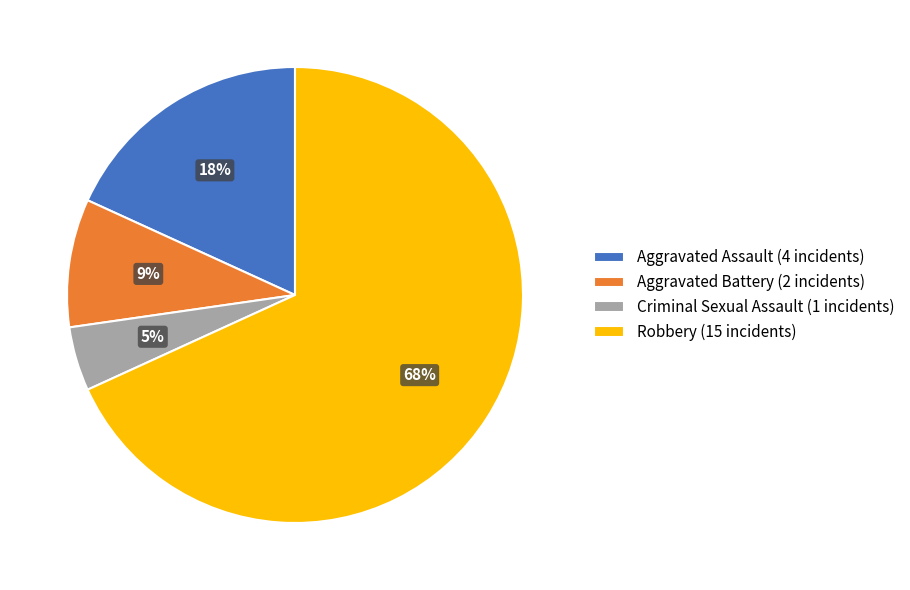

Which category has the biggest portion of the pie?

Robbery